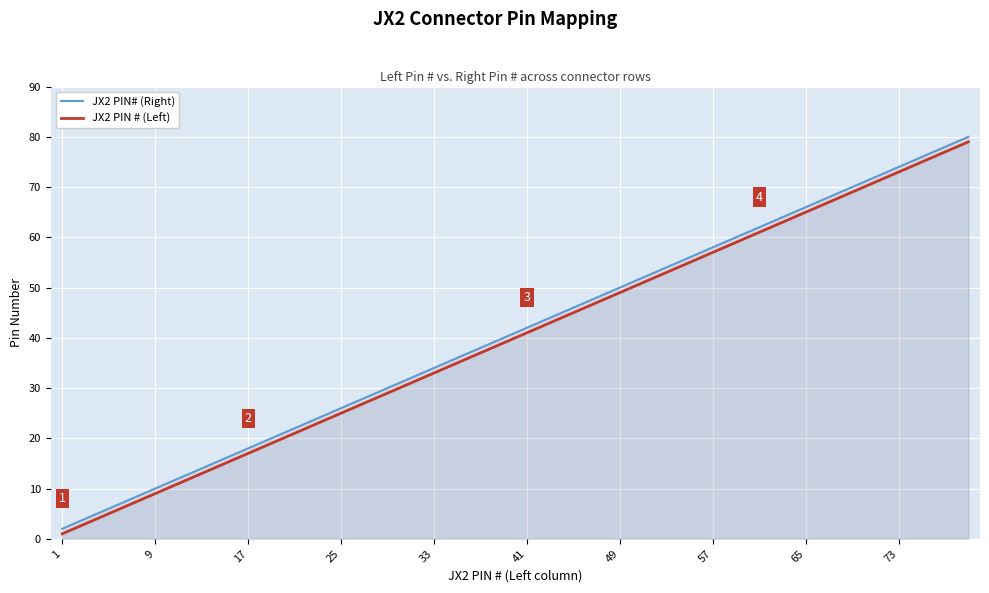

True or false: JX2 PIN# (Right) and JX2 PIN # (Left) intersect in this chart.

False